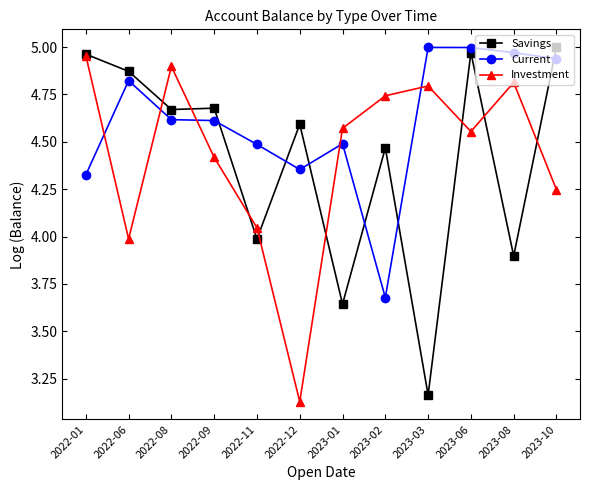

What is the spread (max minus min) of values at 2022-01?

0.6